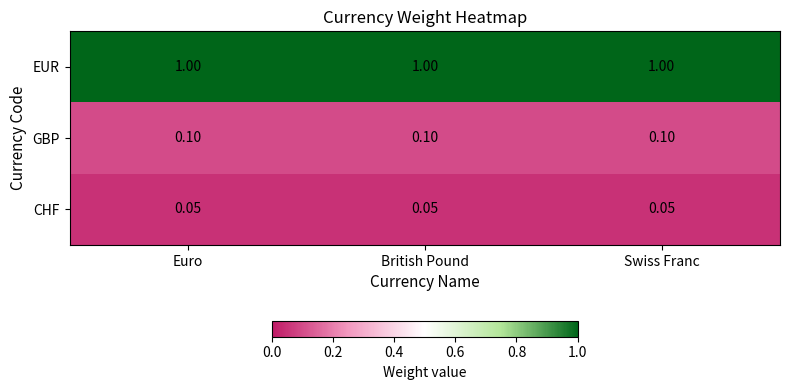

List the series in order of their peak value, highest first.

EUR, GBP, CHF